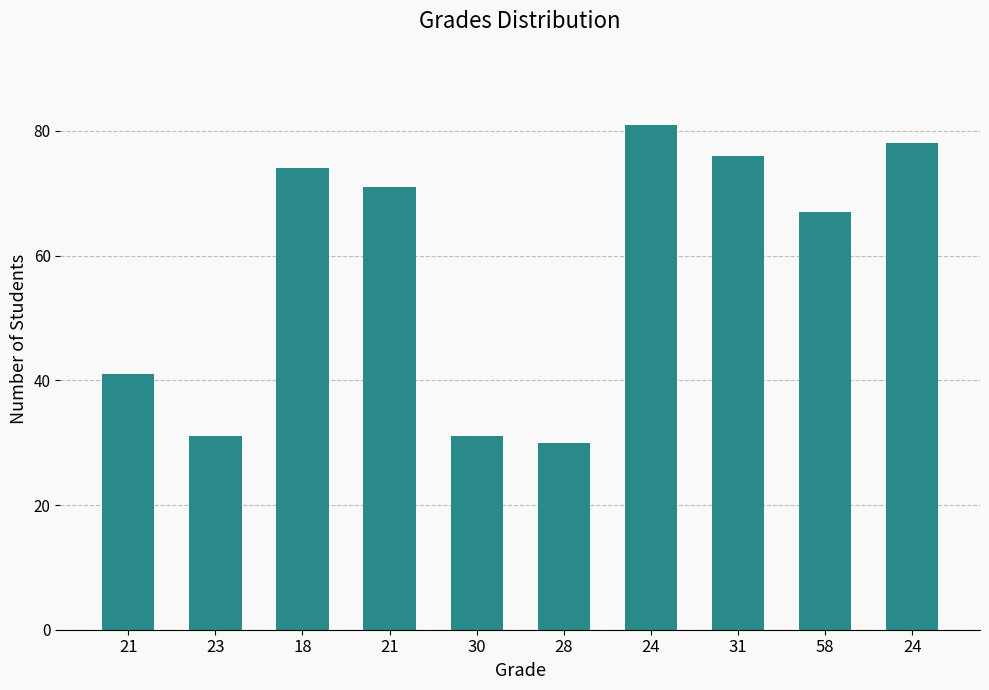

How many categories are shown in the chart?

10